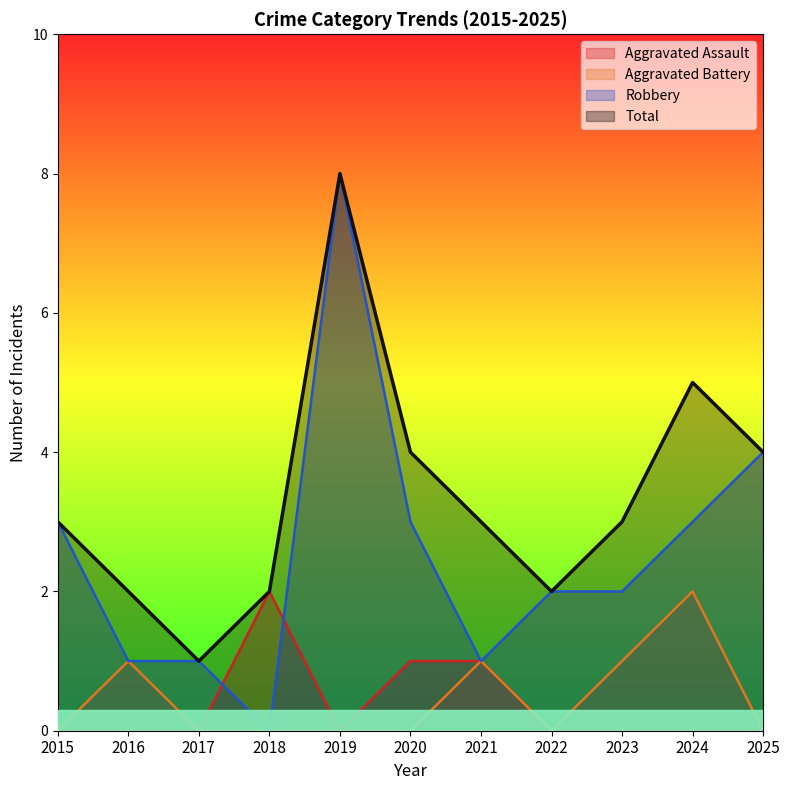

Between which two adjacent categories do Aggravated Assault and Robbery first intersect?

2017 and 2018